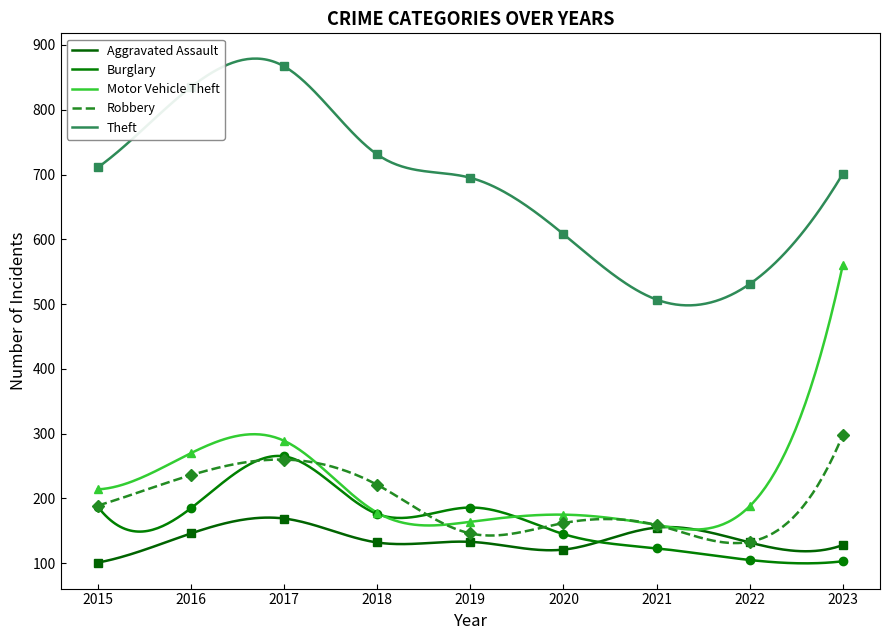

Reading left to right, what are all the values shown in this chart?

Aggravated Assault: 101	146	169	132	133	121	155	132	128
Burglary: 187	185	265	176	186	145	123	105	103
Motor Vehicle Theft: 214	270	289	178	164	175	159	188	560
Robbery: 189	236	260	221	146	162	159	133	298
Theft: 711	835	867	731	695	608	507	531	701